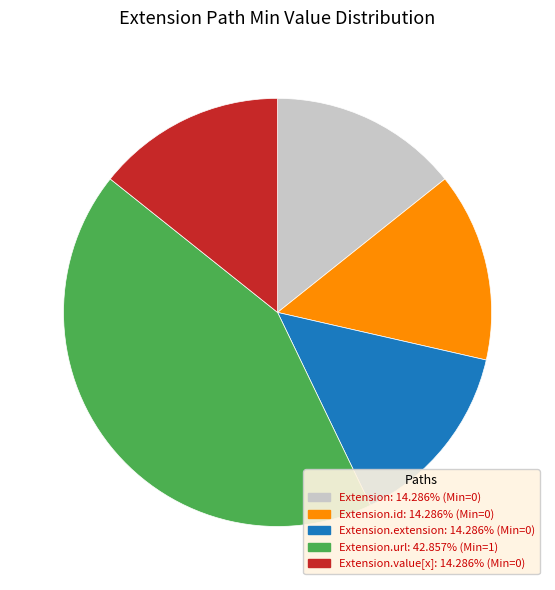

Is there a majority slice in this chart?

No